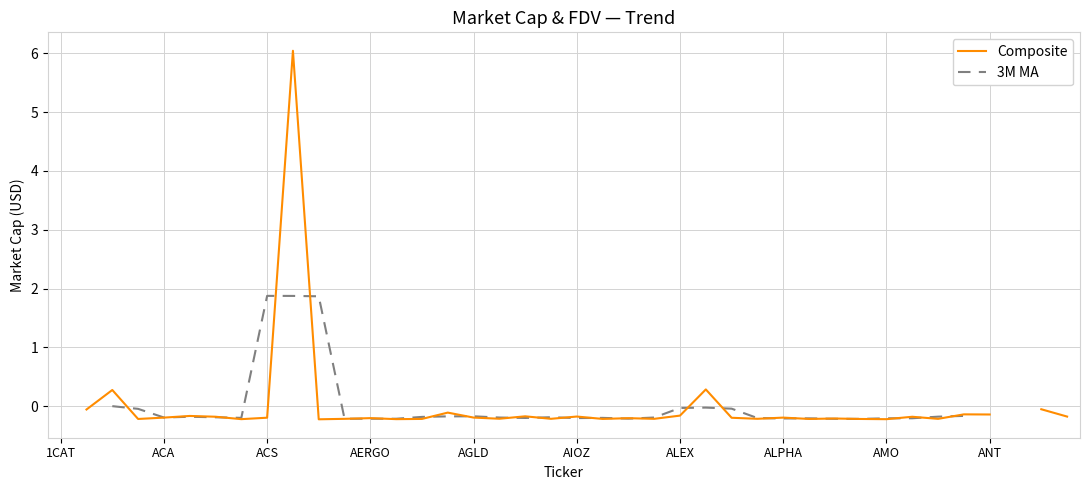

The Composite series shows -0.0 at 19. True or false?

False